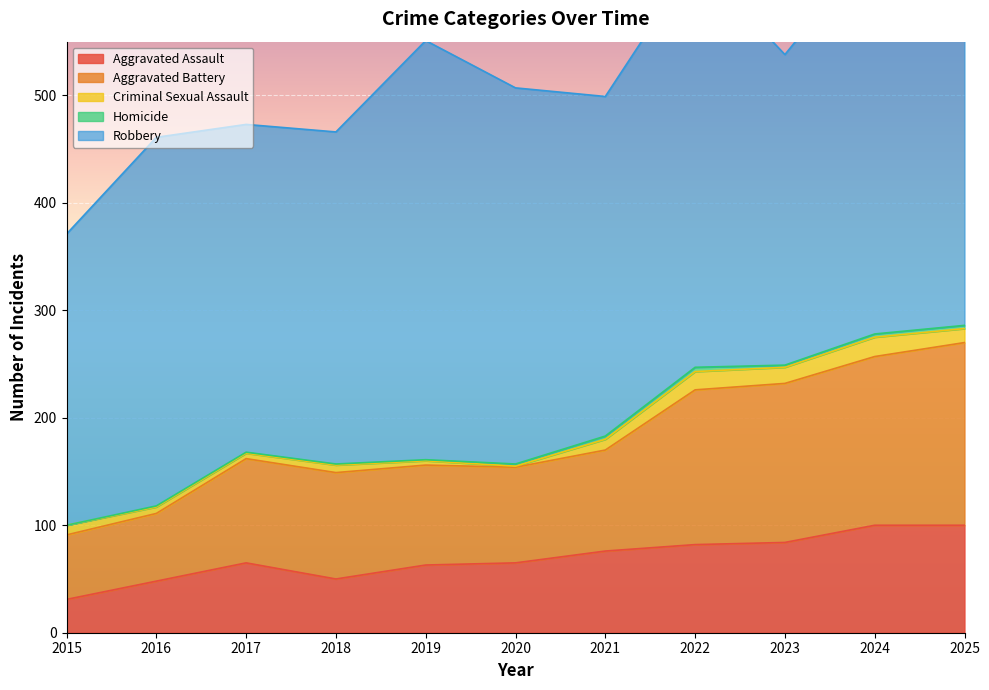

True or false: Aggravated Battery and Criminal Sexual Assault intersect in this chart.

False